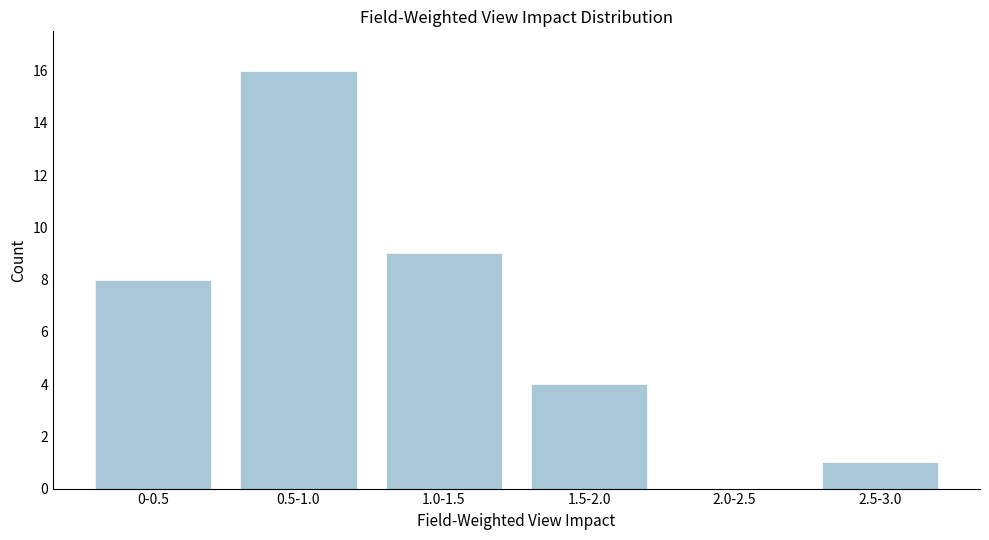

Reading left to right, transcribe all the data shown in this chart.

0-0.5=8	0.5-1.0=16	1.0-1.5=9	1.5-2.0=4	2.0-2.5=0	2.5-3.0=1